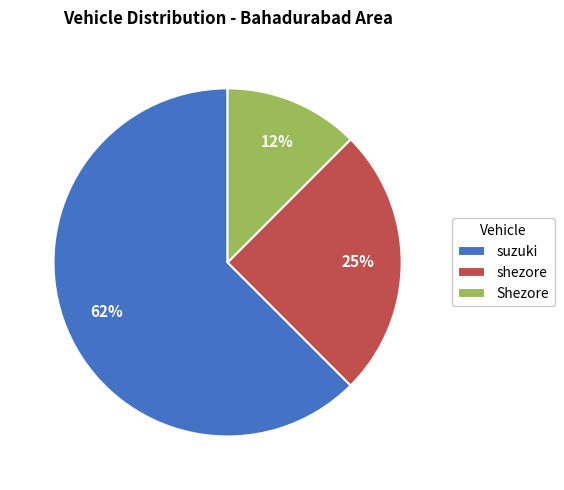

To the nearest percent, what percentage of the pie is shezore?

25%